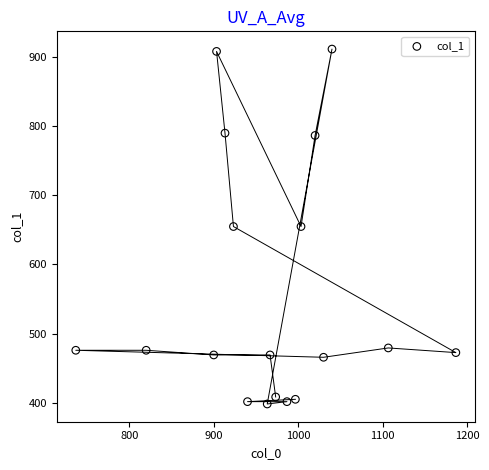

What is the range of X values (max minus min)?

450.0